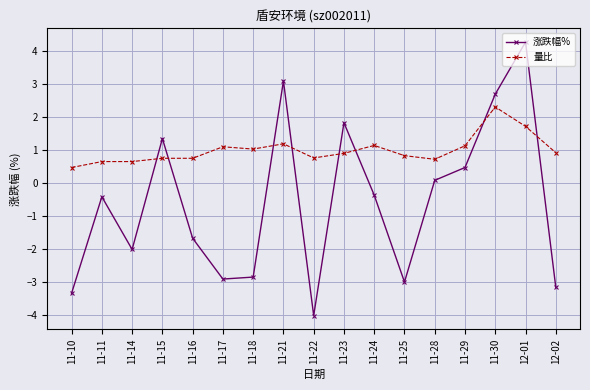

Where is the first local maximum for 涨跌幅%?

11-11